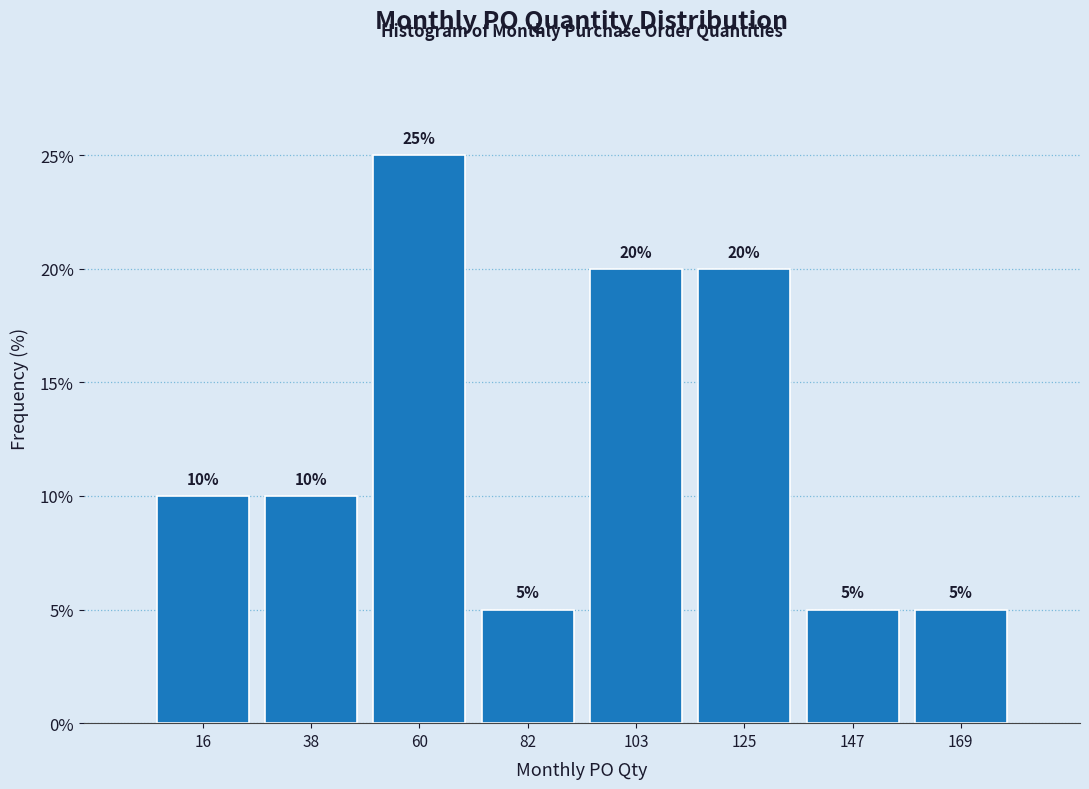

What is the height of the bar covering 95 to 115 on the x-axis? The bar edges are not printed on the chart, so give them approximately, as read against the axis.

20